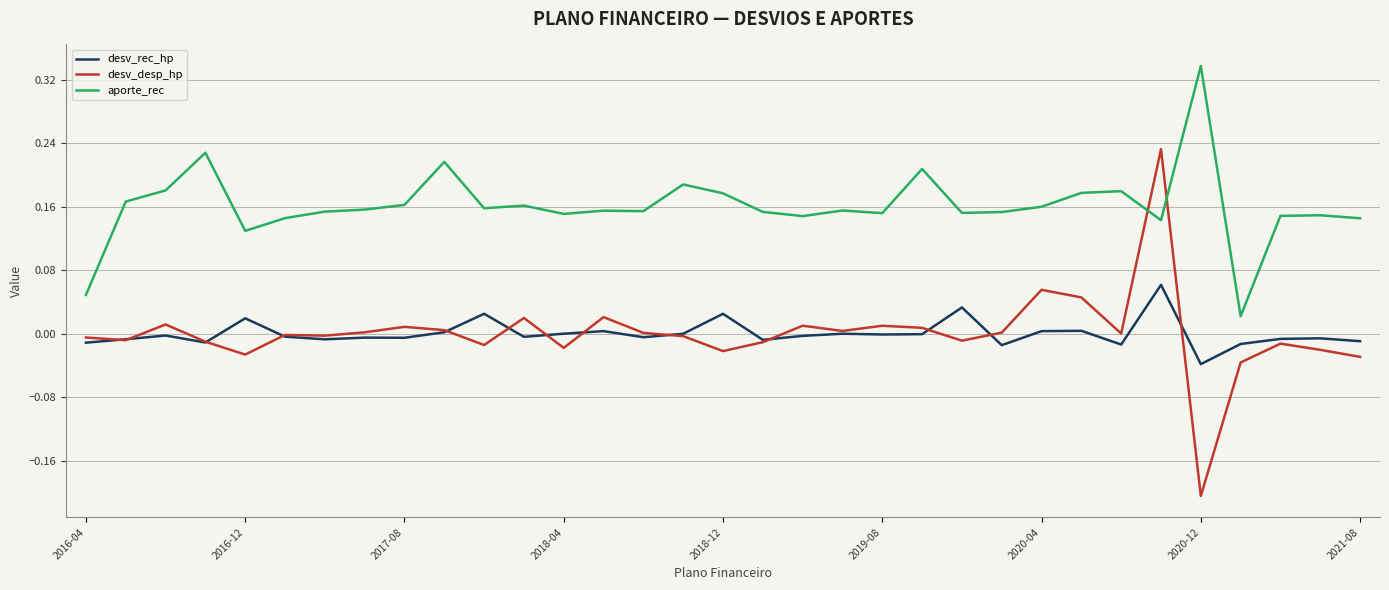

Which series has the largest total across all categories?

aporte_rec